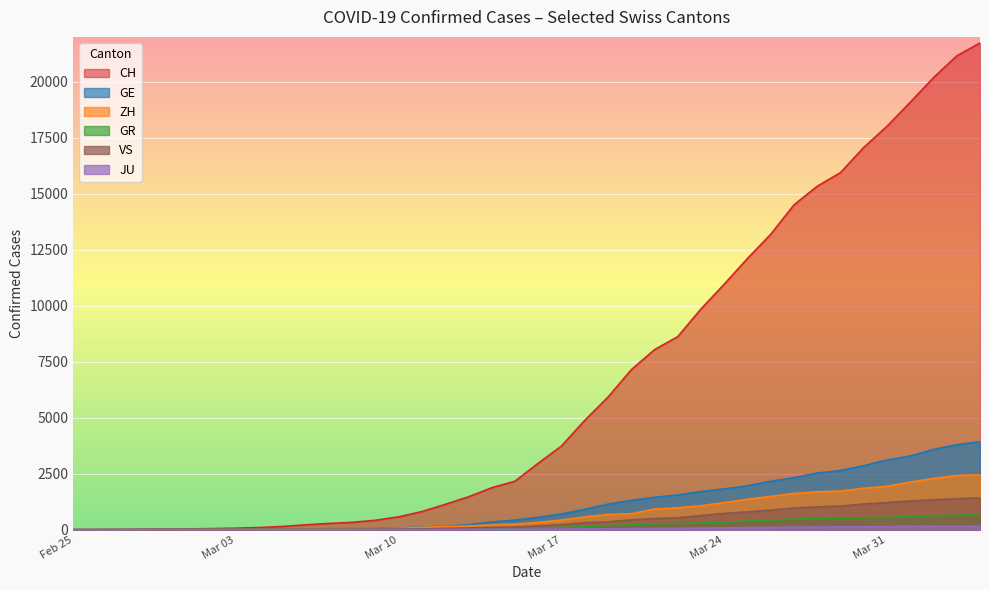

What is the spread (max minus min) of values at Mar 24?

10879